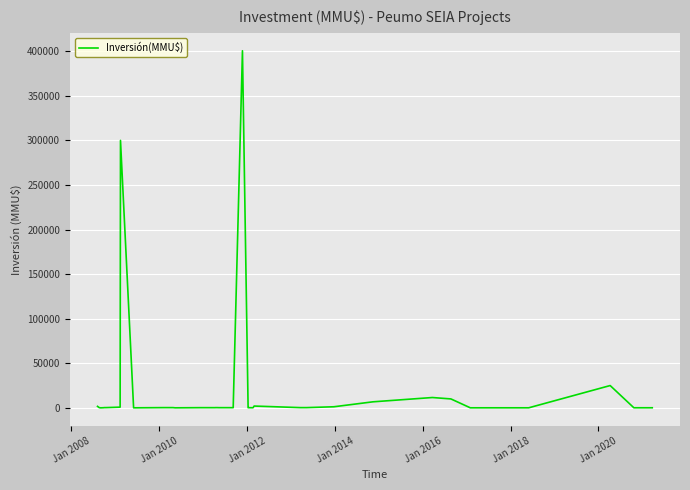

What is the greatest value displayed?

400500